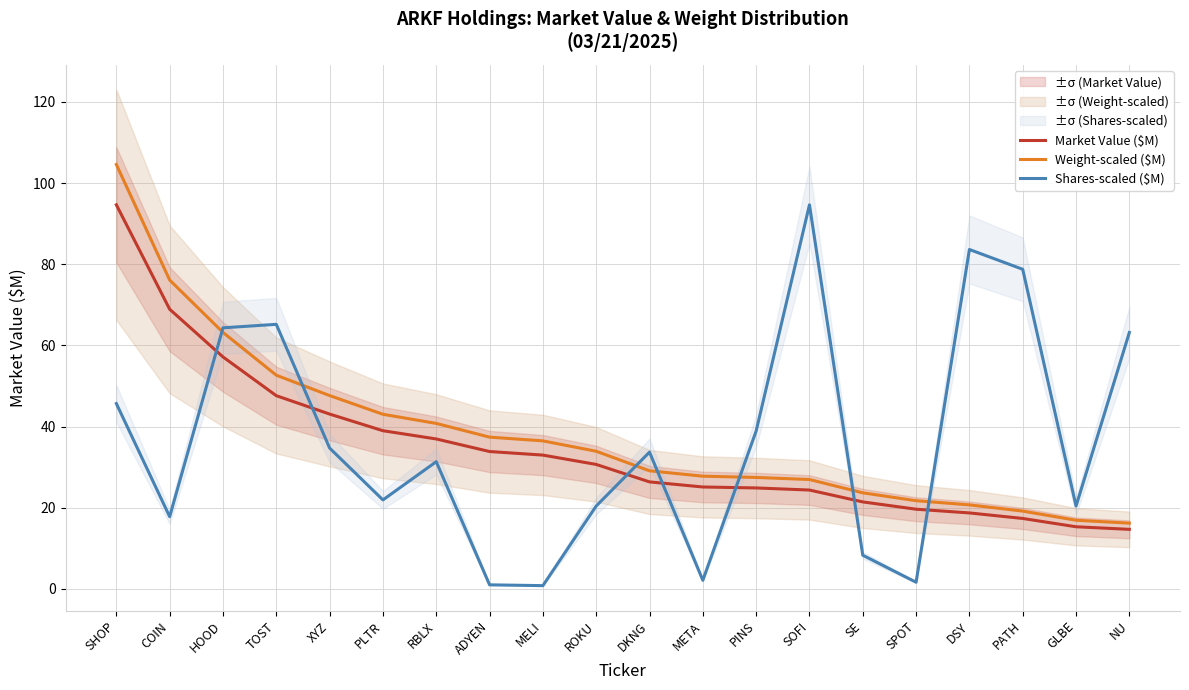

Between which two adjacent categories do Market Value ($M) and Shares-scaled ($M) first intersect?

COIN and HOOD